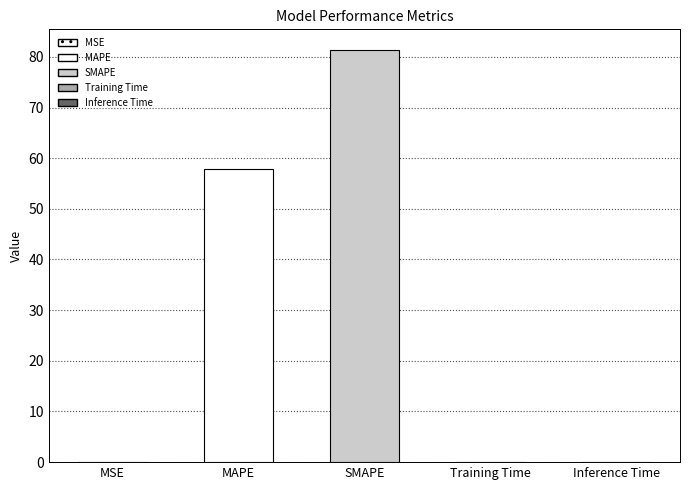

At which label is the value closest to 40?

MAPE